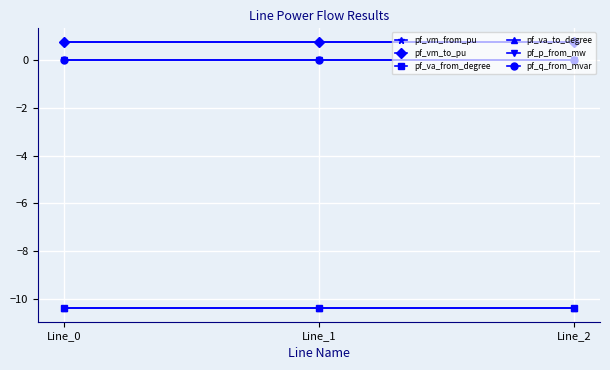

Does the chart have visible grid lines?

Yes